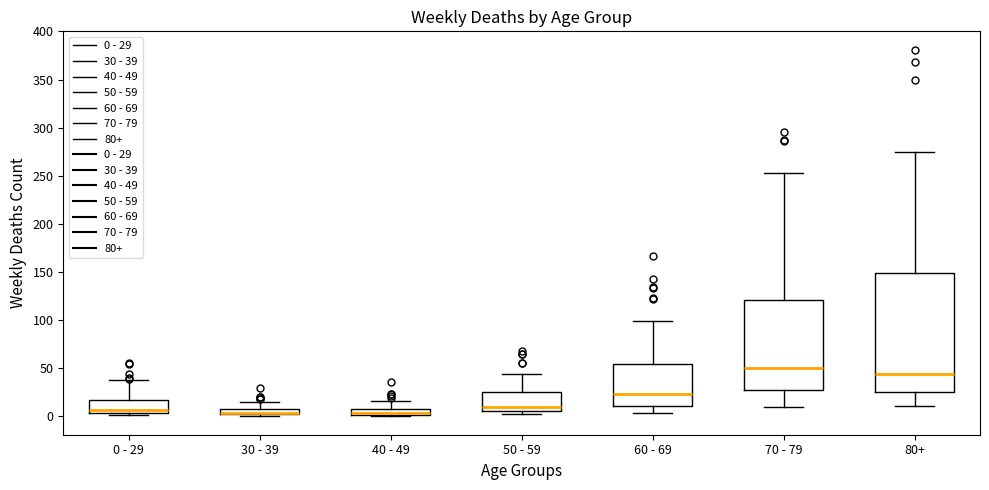

Where is the upper edge of the box for 60 - 69 on the y-axis? The values are not printed on the chart, so give them approximately, as read against the axis.

55